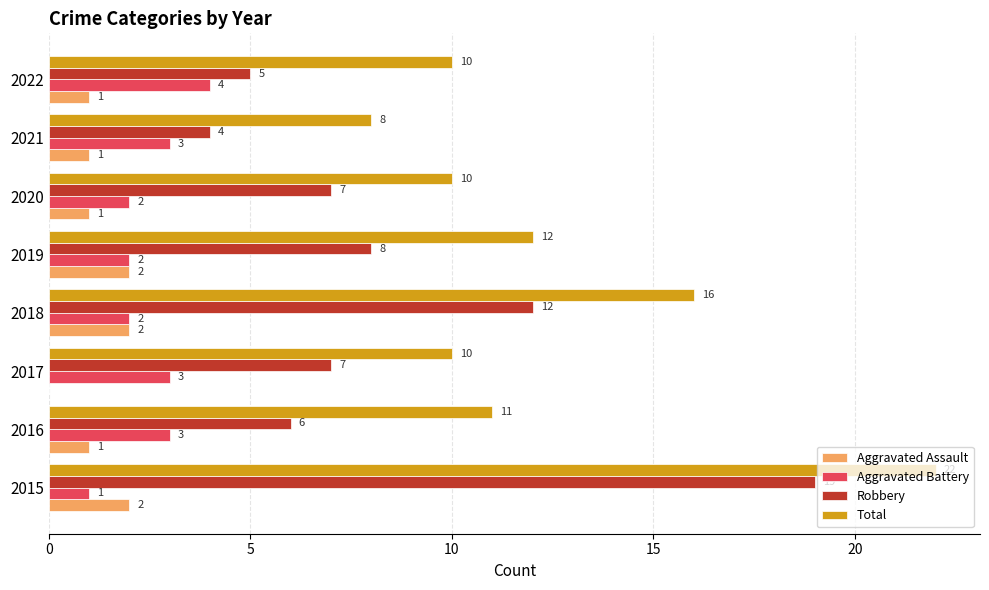

The value of Robbery at 2017 is 7. True or false?

True